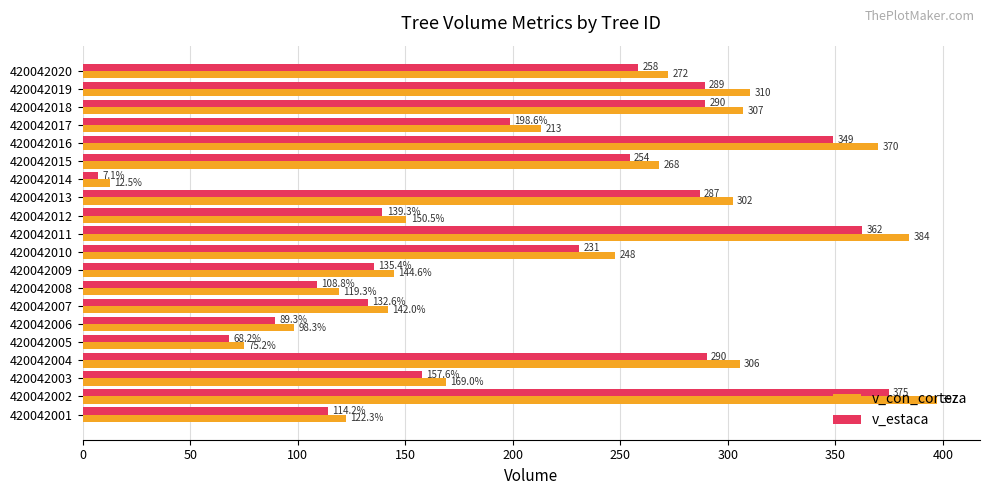

The v_estaca series shows 80.8 at 420042003. True or false?

False